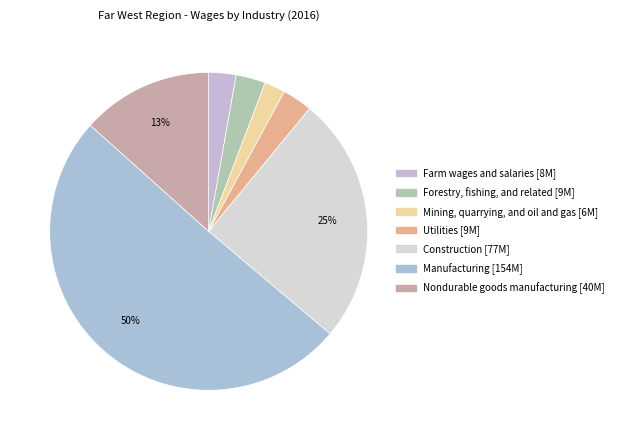

Is Manufacturing the majority of the pie?

Yes